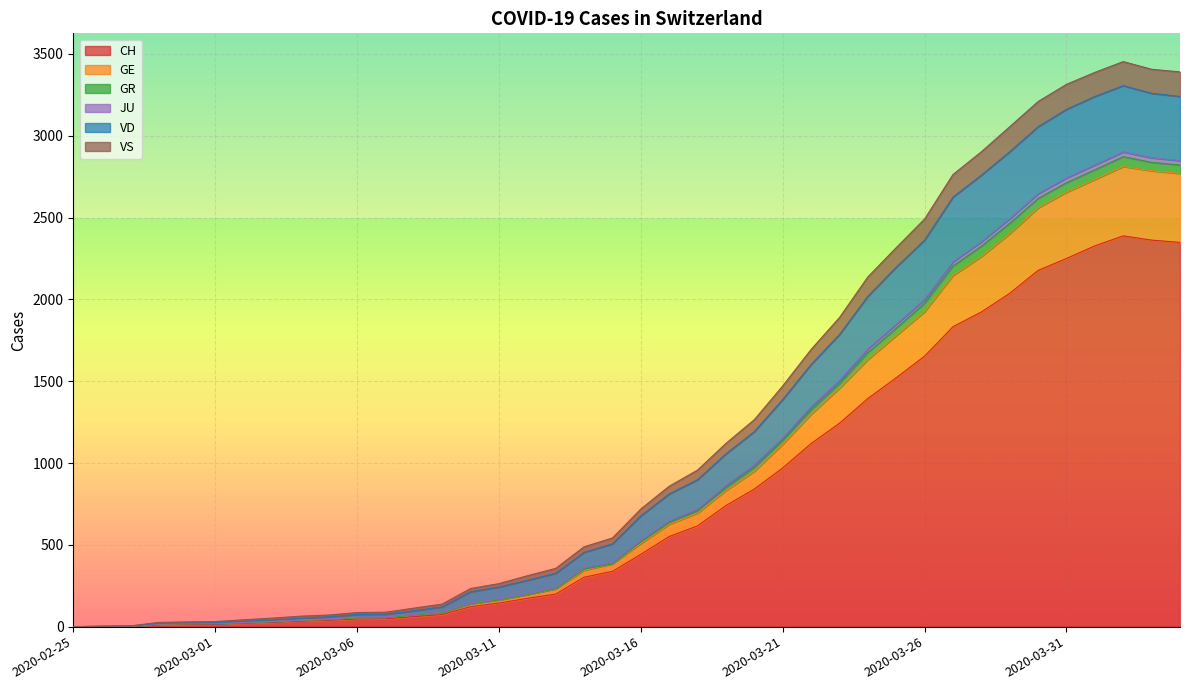

What is the maximum value for CH?

2388